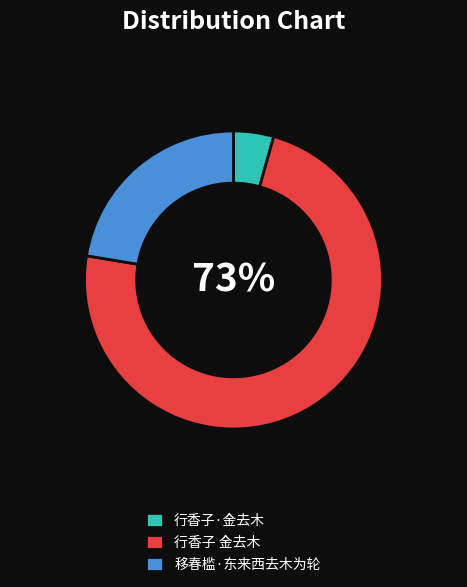

What is the ratio of the value at 行香子·金去木 to the value at 行香子 金去木?

0.1